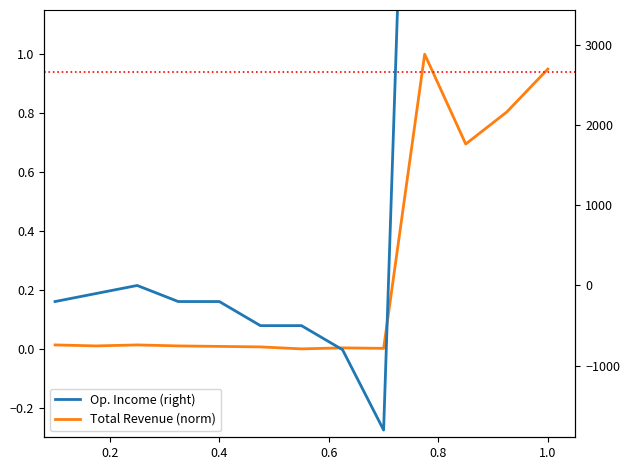

Count the number of categories in the chart.

13